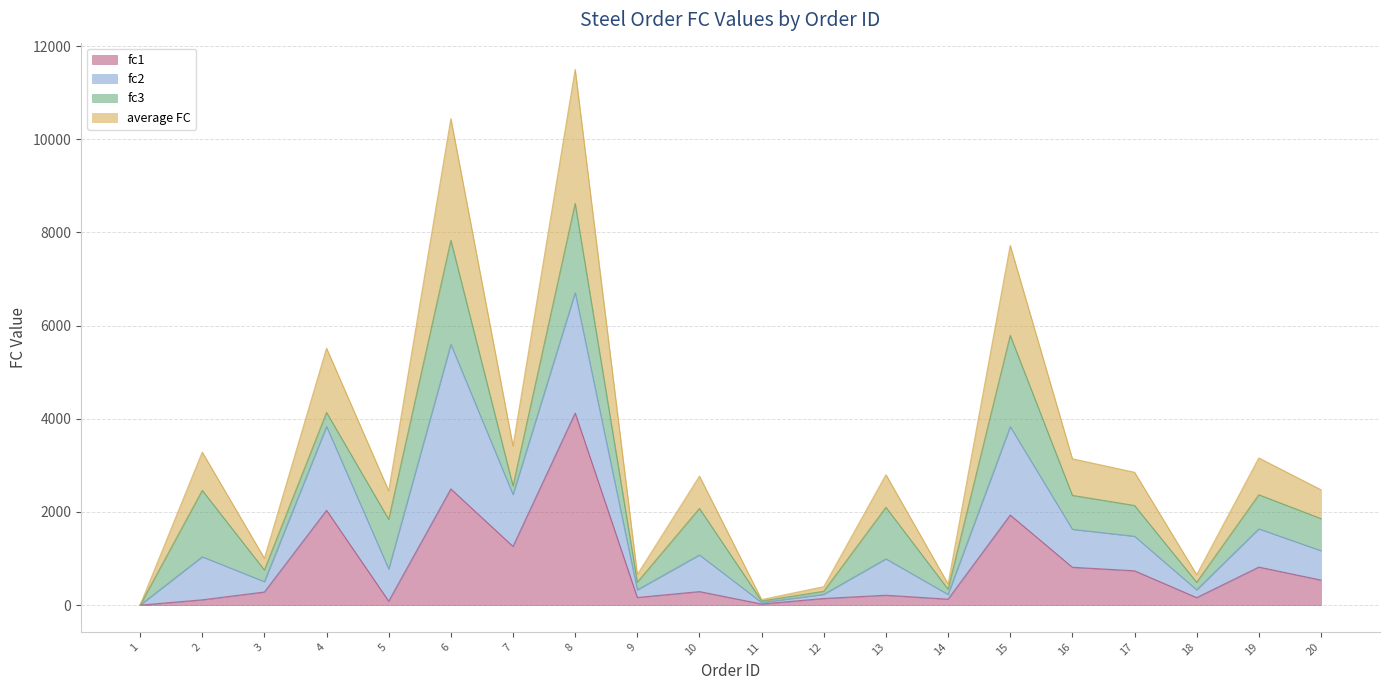

What is the total value across all series at 16?

3141.8